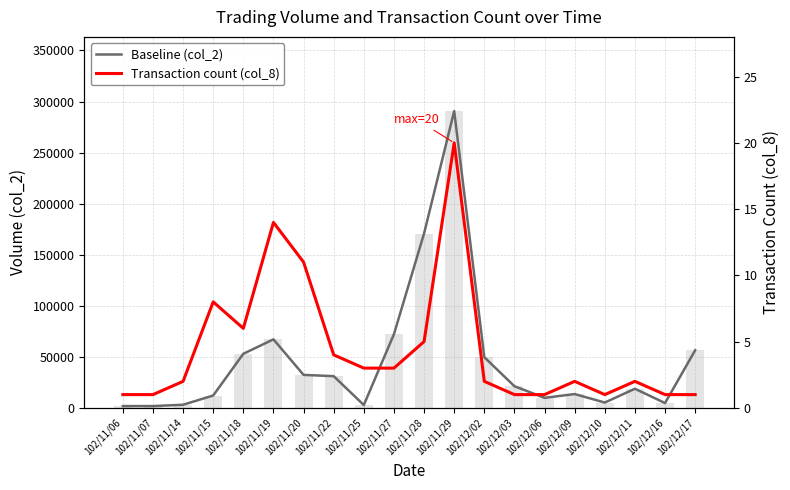

What is the difference between the maximum and minimum values in the Baseline (col_2) series?

288920